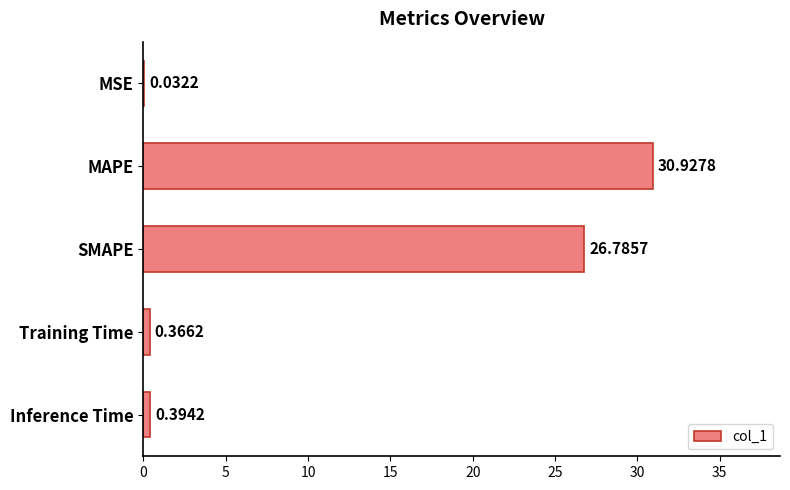

What is the change in value from MSE to SMAPE?

+26.8